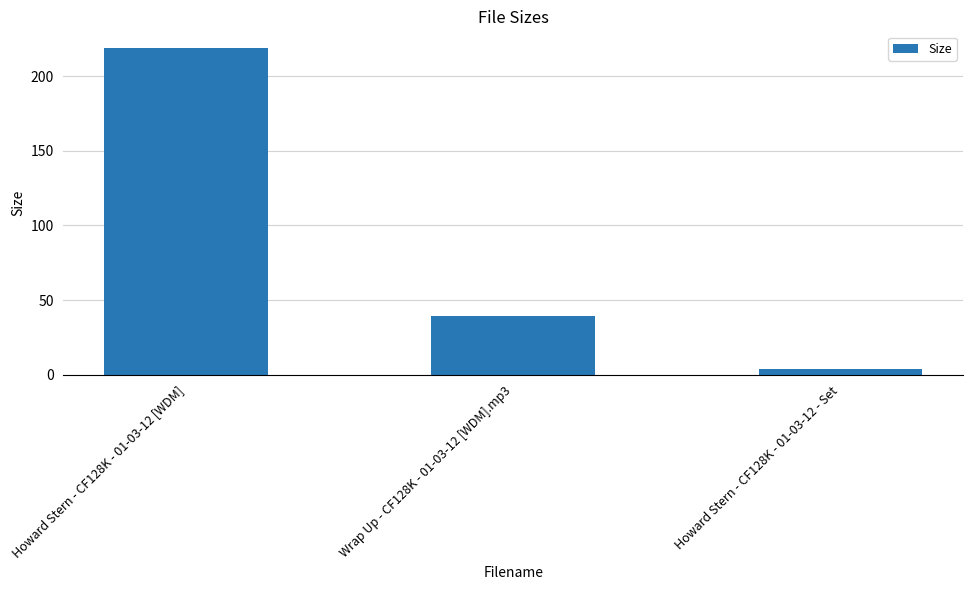

Where does the data first go above 39?

Howard Stern - CF128K - 01-03-12 [WDM]